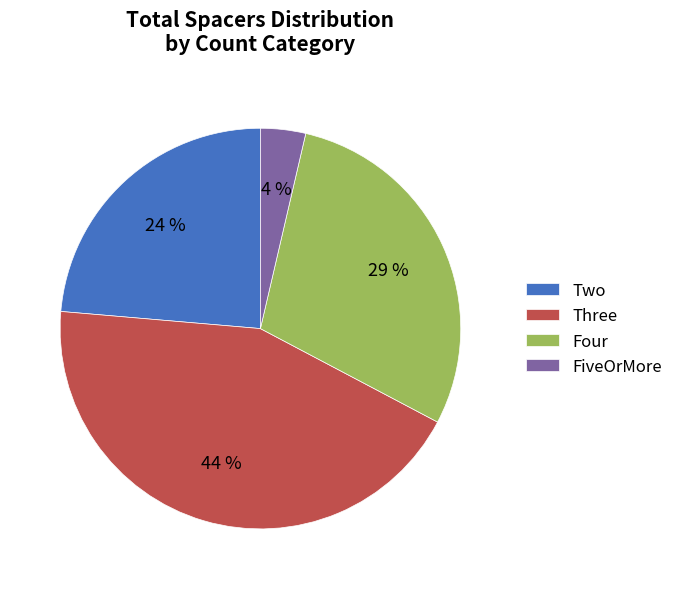

Is FiveOrMore the majority of the pie?

No